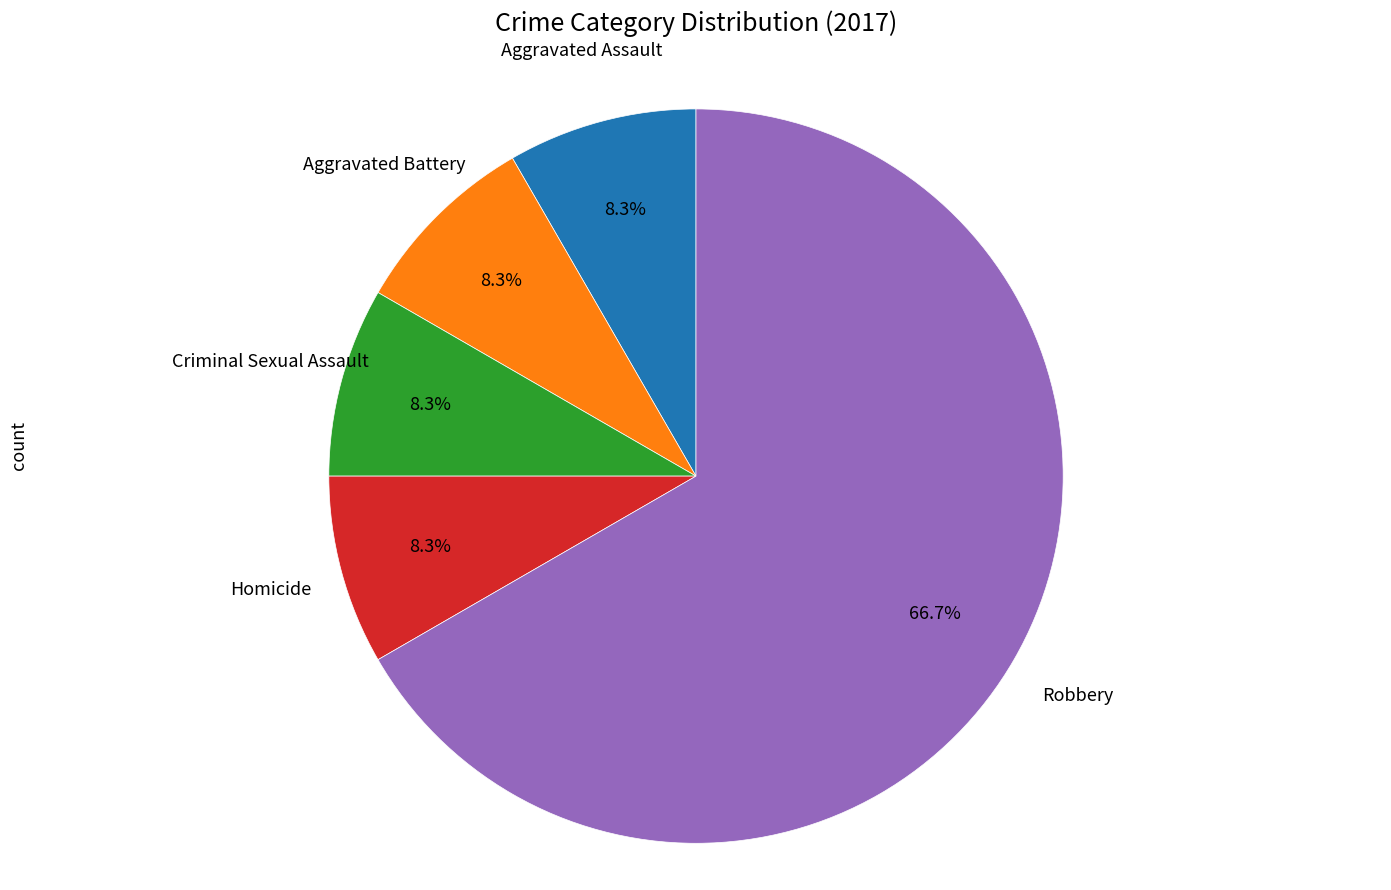

To the nearest percent, what is the difference between the largest and smallest slice percentages?

58%